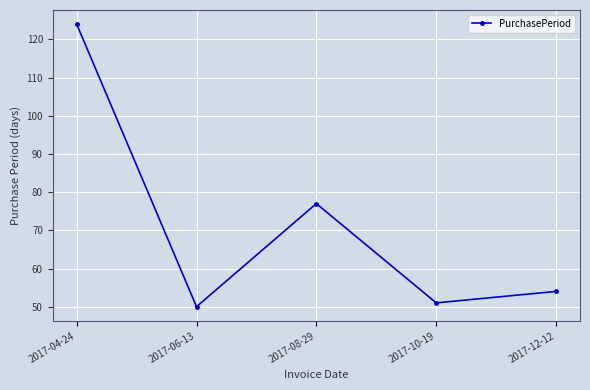

Where is the first local maximum?

2017-08-29